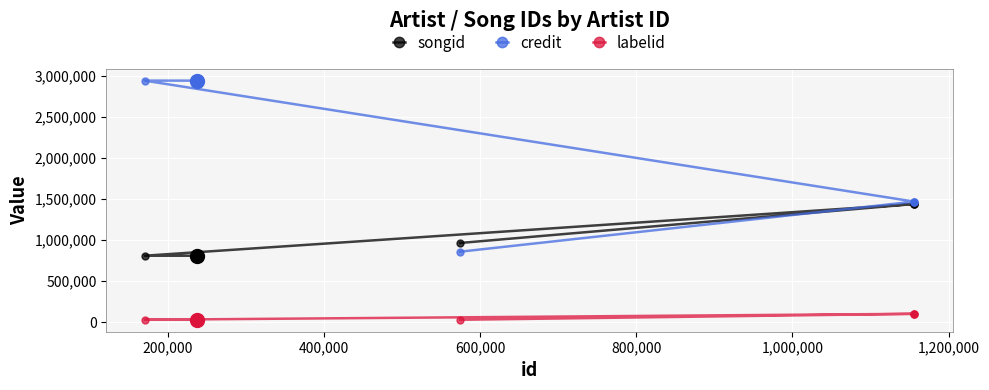

List the series in order of their overall mean, lowest first.

labelid, songid, credit